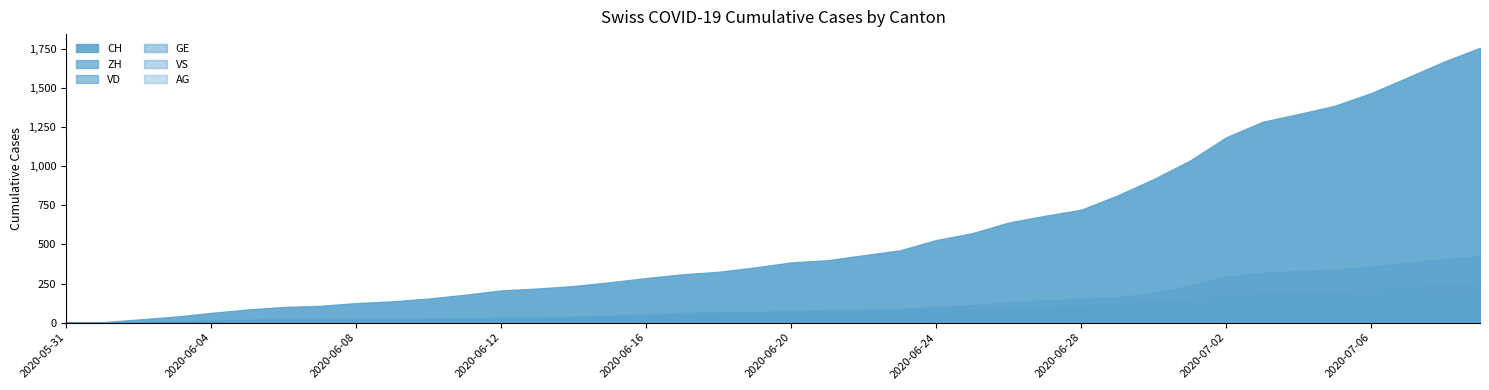

Which series has the widest spread of values?

CH